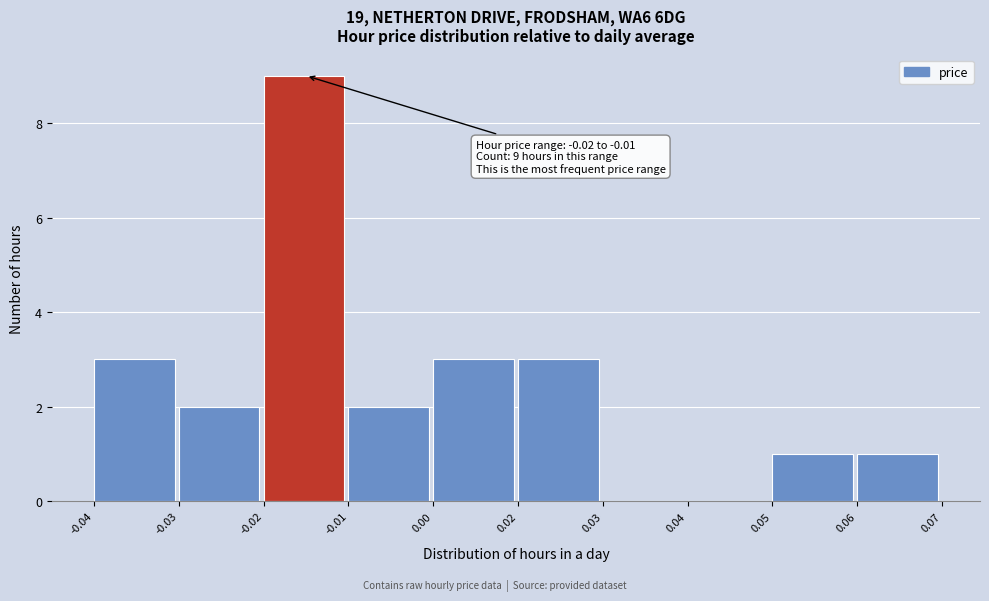

Reading left to right, what are all the values shown in this chart?

-0.04=3	-0.03=2	-0.02=9	-0.01=2	0.00=3	0.02=3	0.03=0	0.04=0	0.05=1	0.06=1